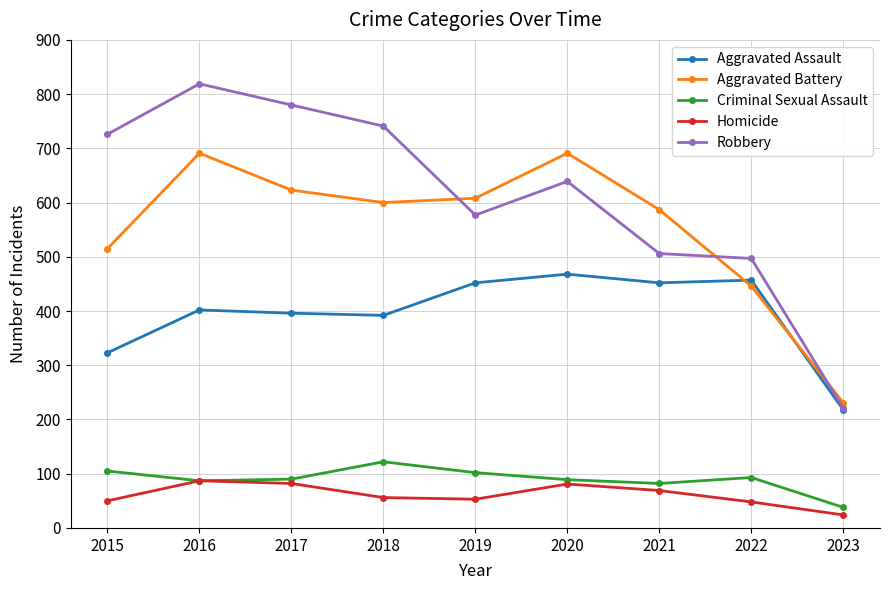

What is the average value of the Aggravated Assault series?

396